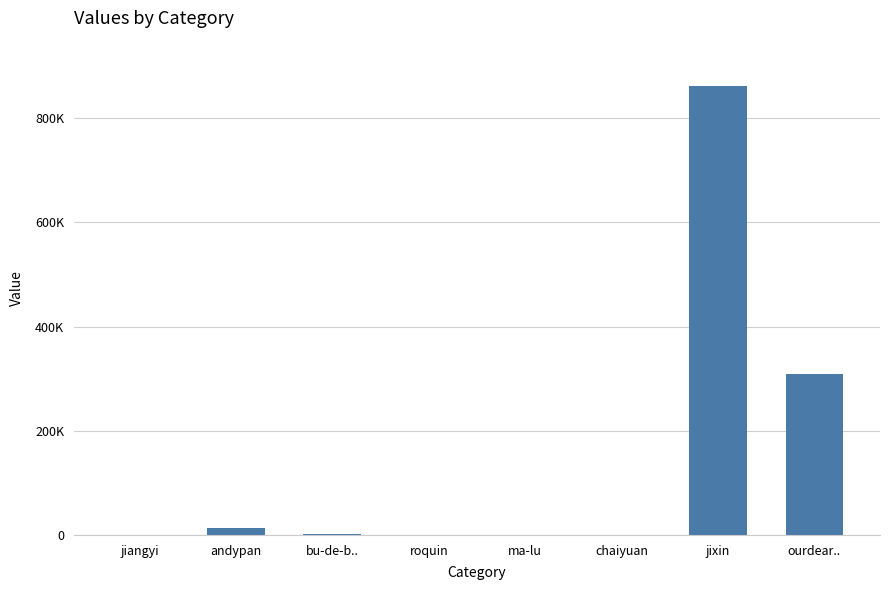

Reading left to right, what are all the values shown in this chart?

jiangyi=25	andypan=13448	bu-de-b..=2455	roquin=560	ma-lu=64	chaiyuan=225	jixin=862286	ourdear..=309545